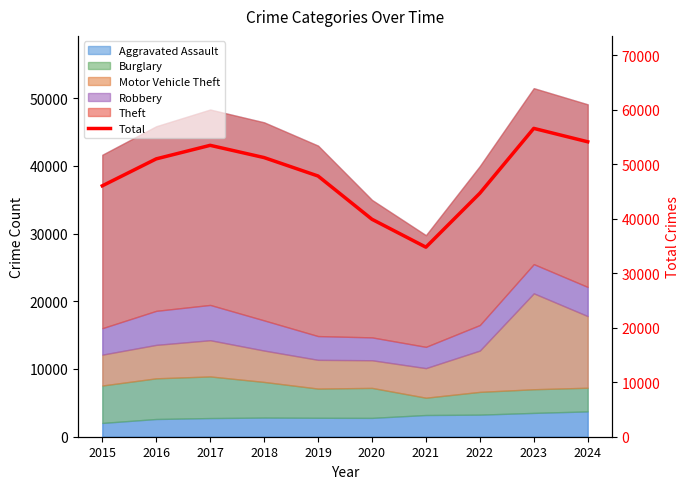

Rank the categories by value from highest to lowest.

2023, 2024, 2017, 2018, 2016, 2019, 2015, 2022, 2020, 2021